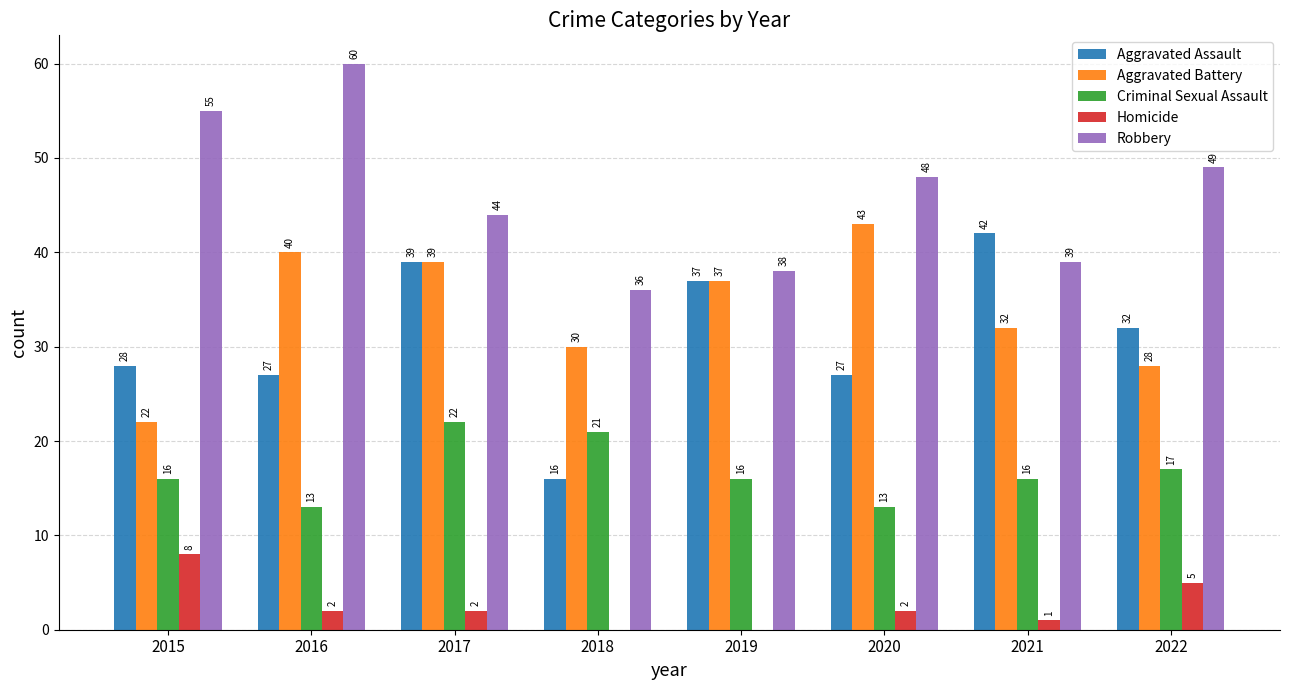

The value of Aggravated Battery at 2019 is 37. True or false?

True